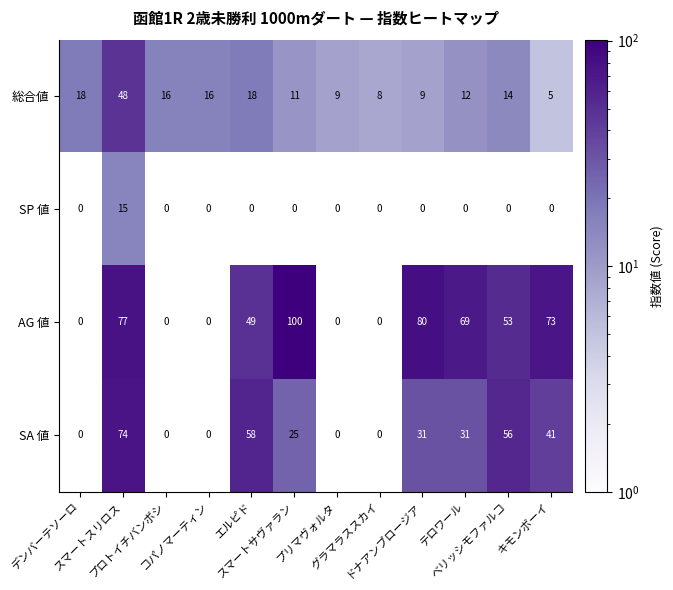

What is the greatest value displayed?

100